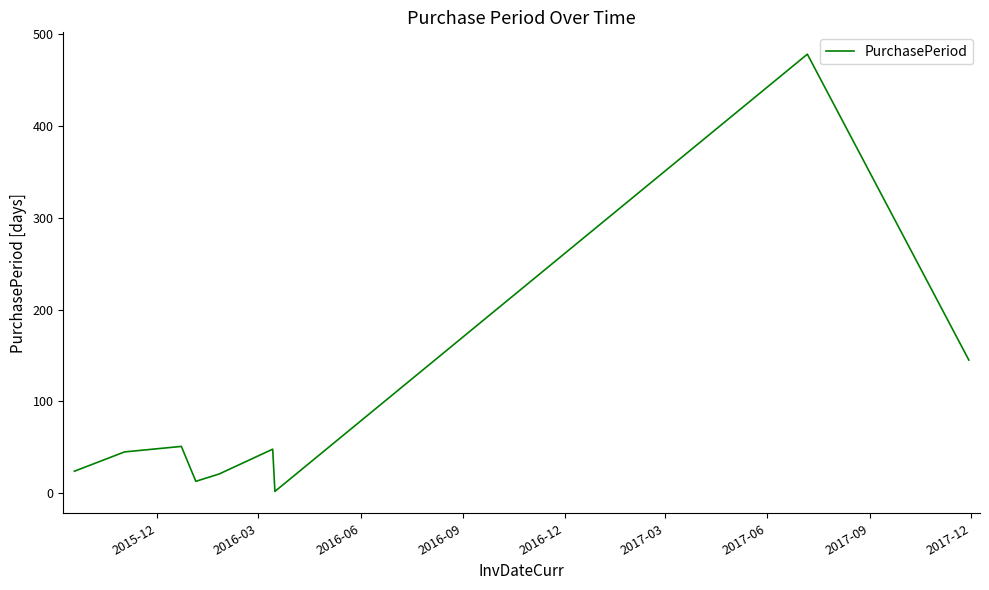

What is the difference between the maximum and minimum values?

476